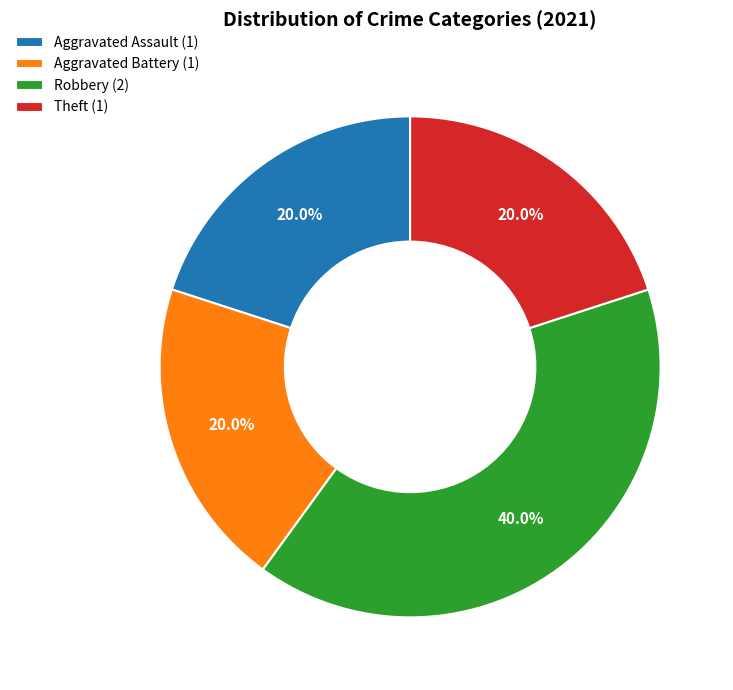

Is Aggravated Assault the majority of the pie?

No